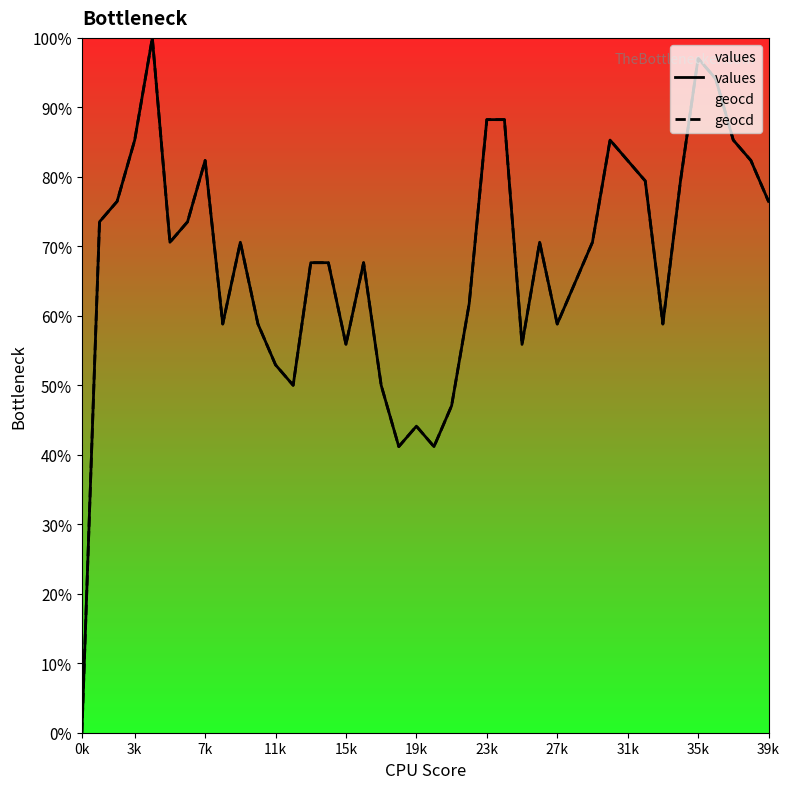

What is the average value of the geocd series?

67.9